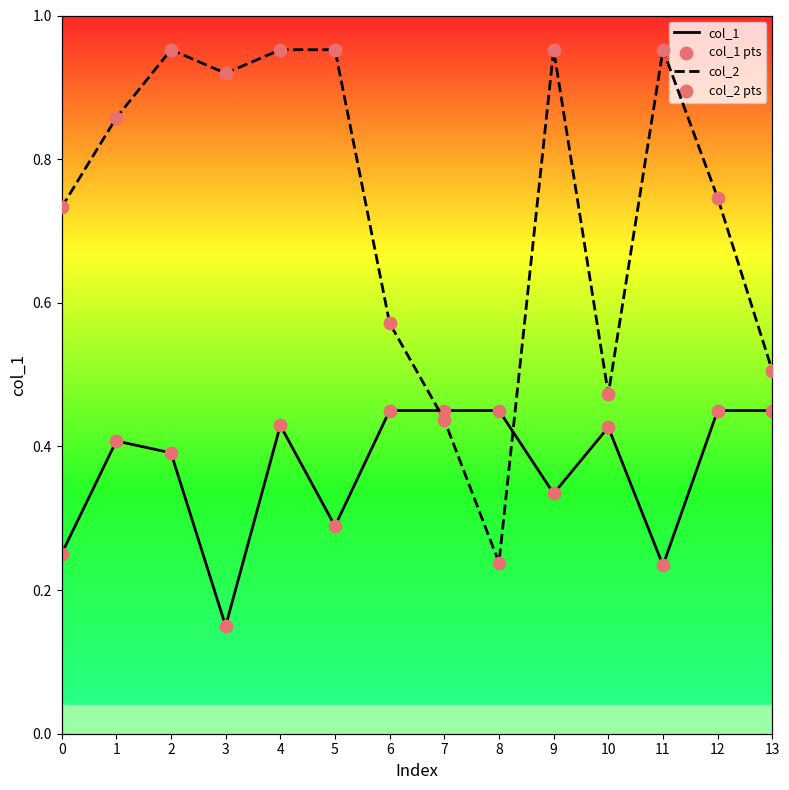

Which series has the largest total across all categories?

col_2